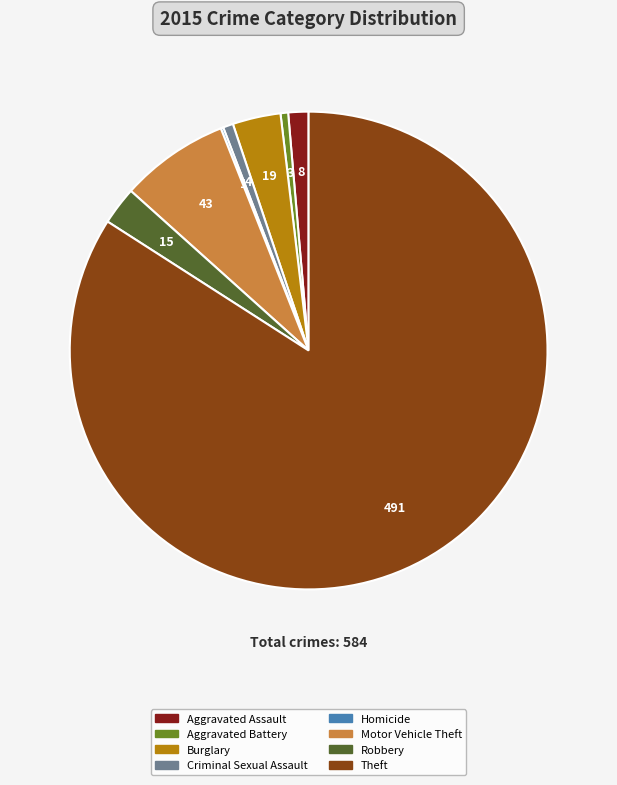

Which has a higher value, Criminal Sexual Assault or Robbery?

Robbery